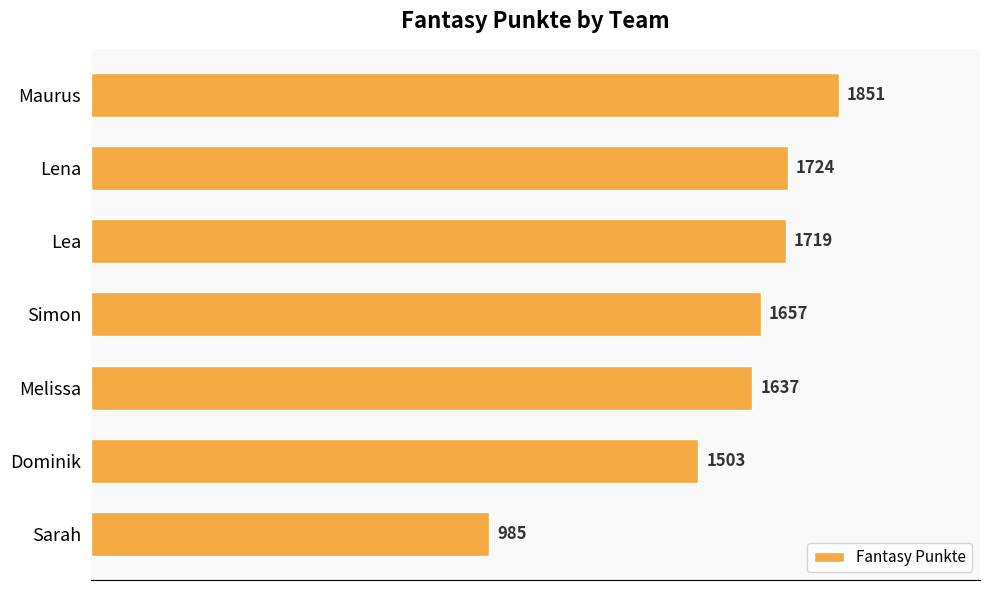

What is the change in value from Maurus to Lea?

-132